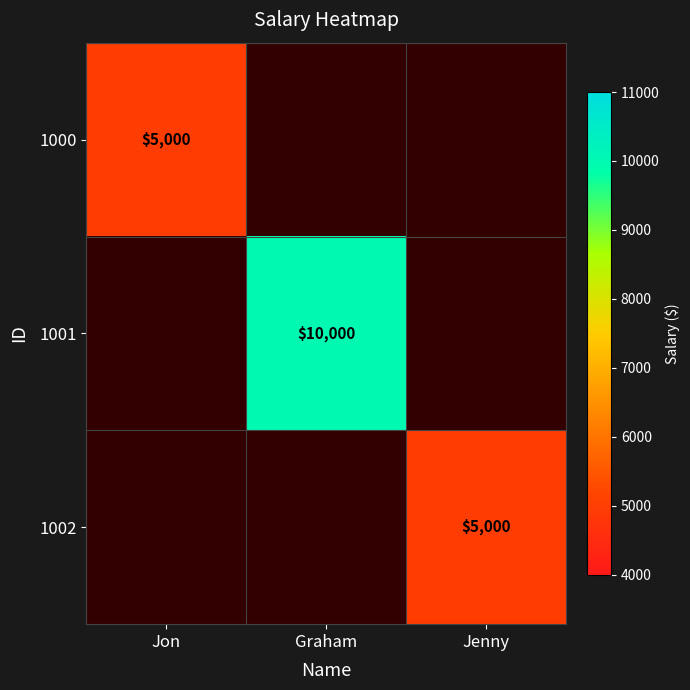

The value of 1001 at Graham is 10000. True or false?

True